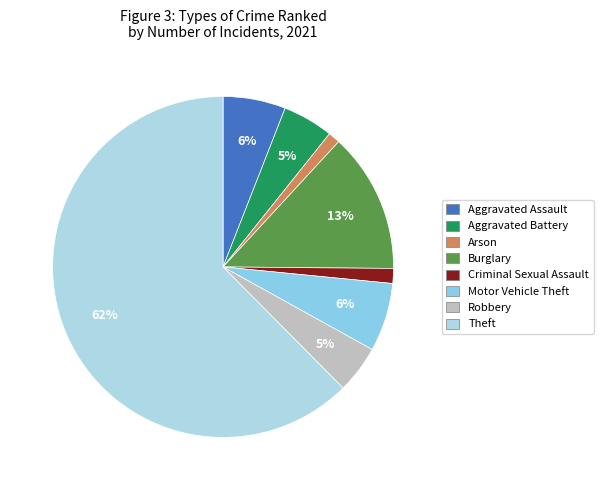

To the nearest percent, what is the difference between the Aggravated Assault and Criminal Sexual Assault slice percentages?

5%